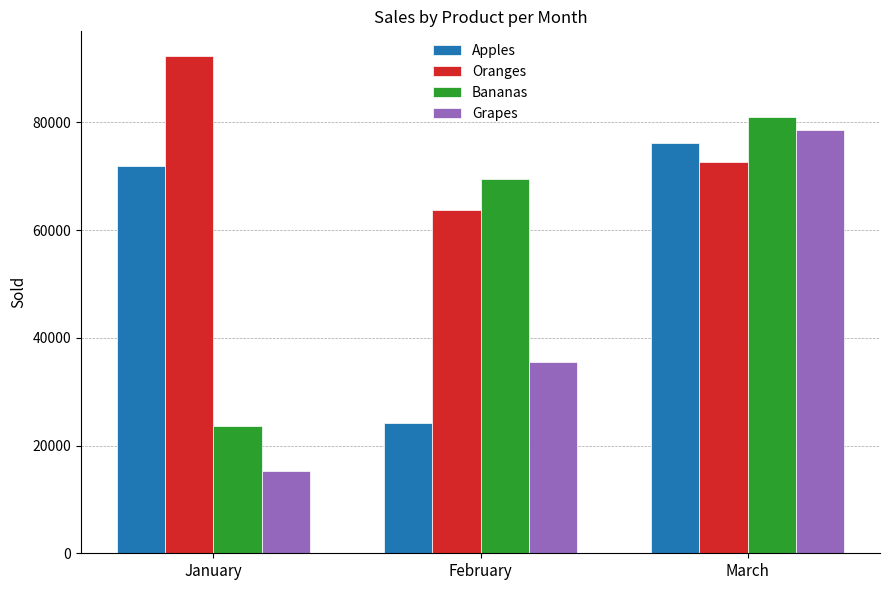

True or false: Oranges has a value of 19691 at January.

False